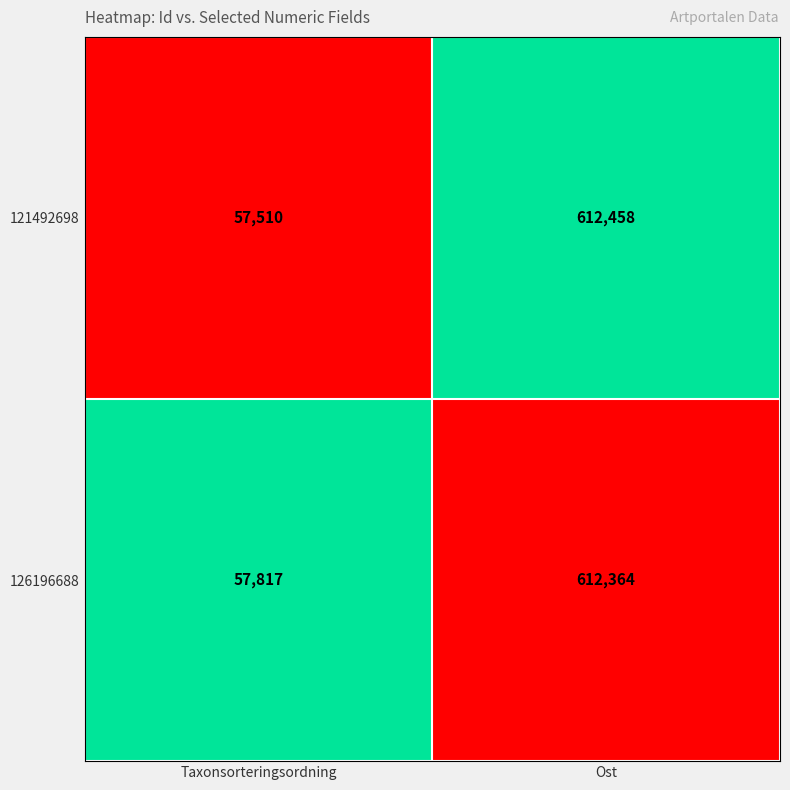

List the series in order of their peak value, lowest first.

126196688, 121492698